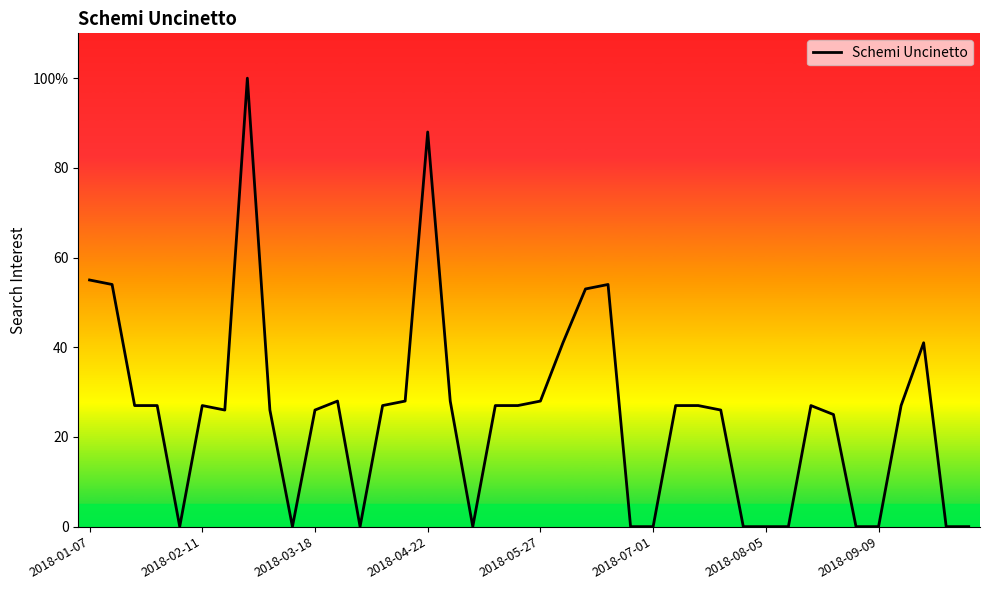

What is the difference between the values at 20 and 26?

1